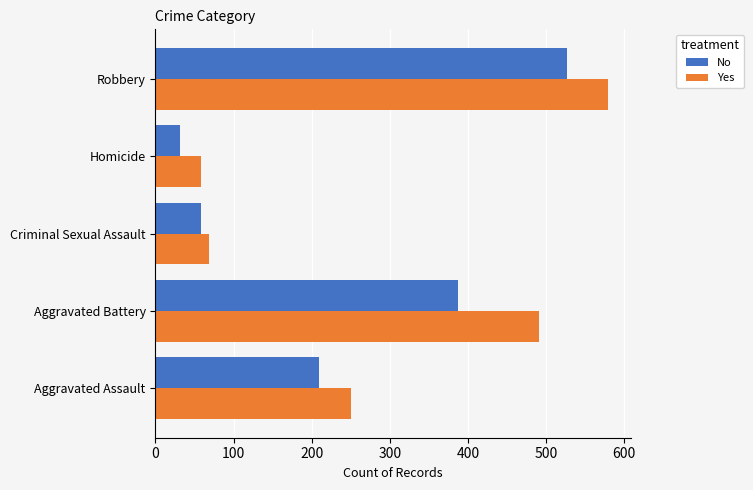

At which label does No reach its minimum?

Homicide